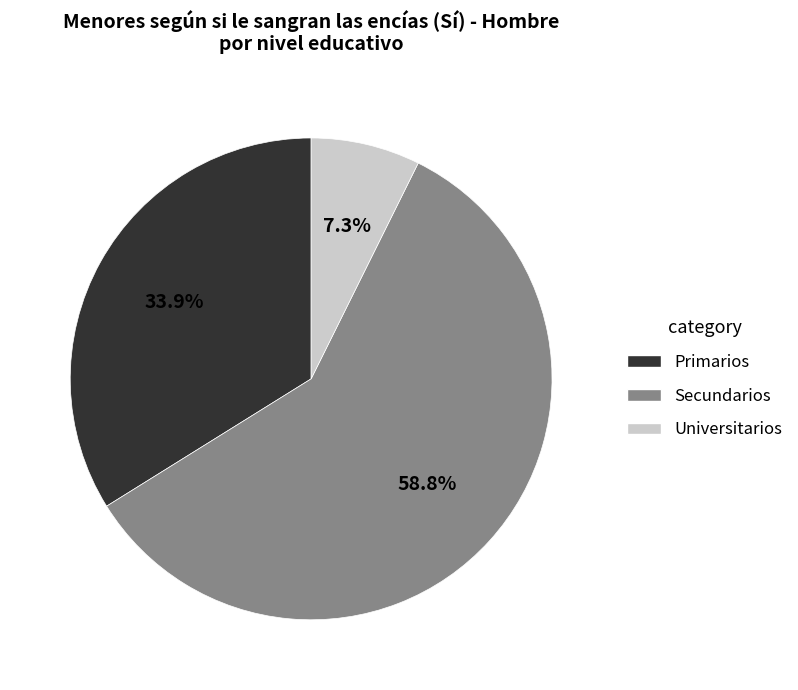

Count the number of slices in the pie.

3